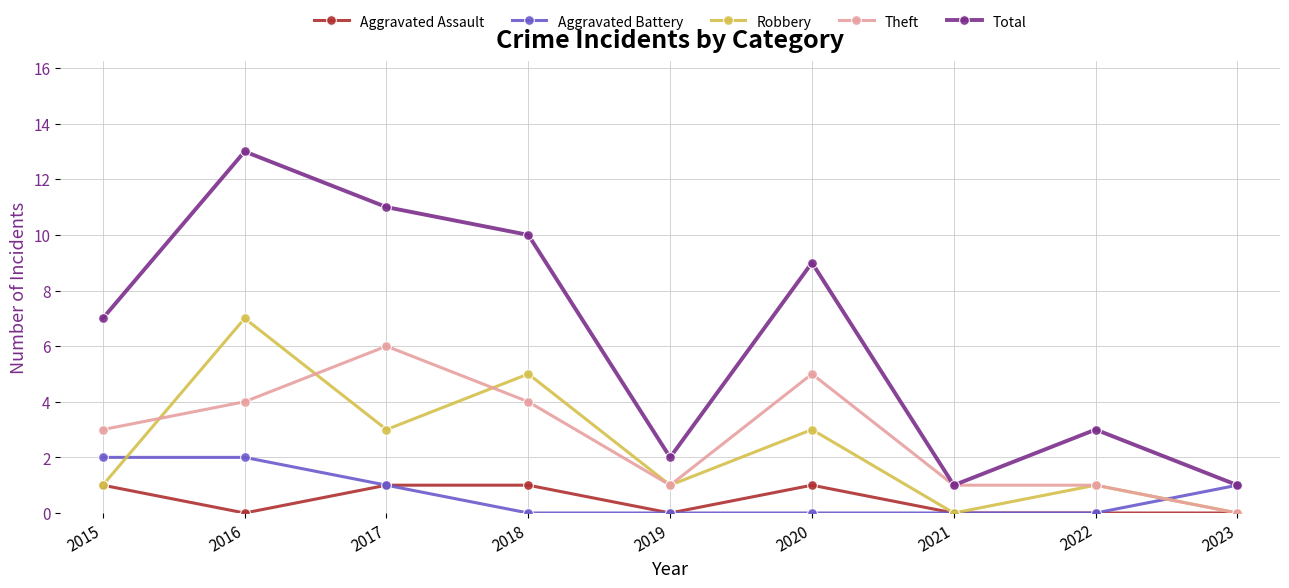

The value of Aggravated Assault at 2021 is 0. True or false?

True